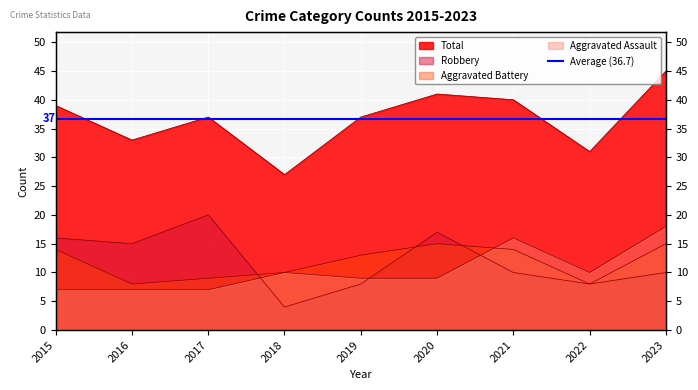

Where is the first local minimum for Total?

2016